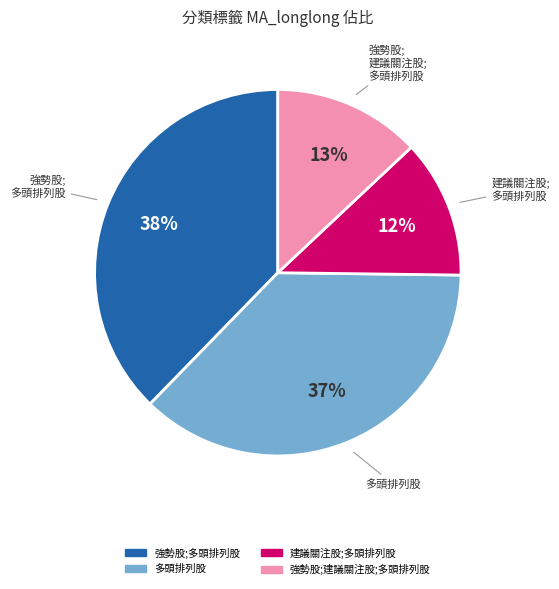

Between 多頭排列股 and 建議關注股;多頭排列股, which is larger?

多頭排列股